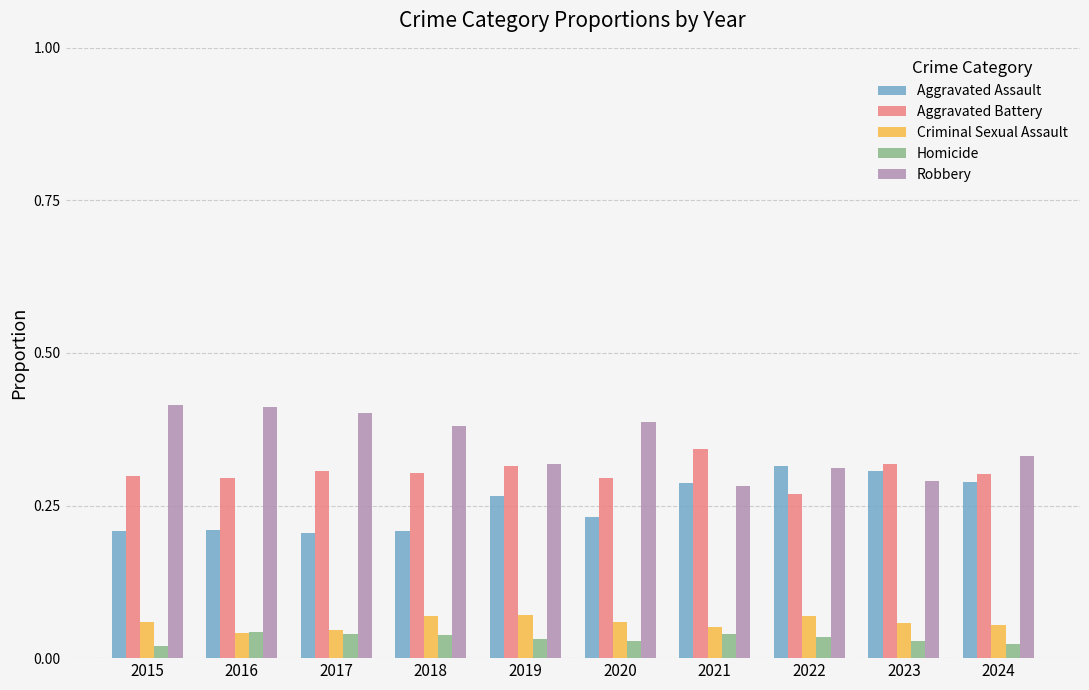

The value of Aggravated Assault at 2016 is 0.2. True or false?

True